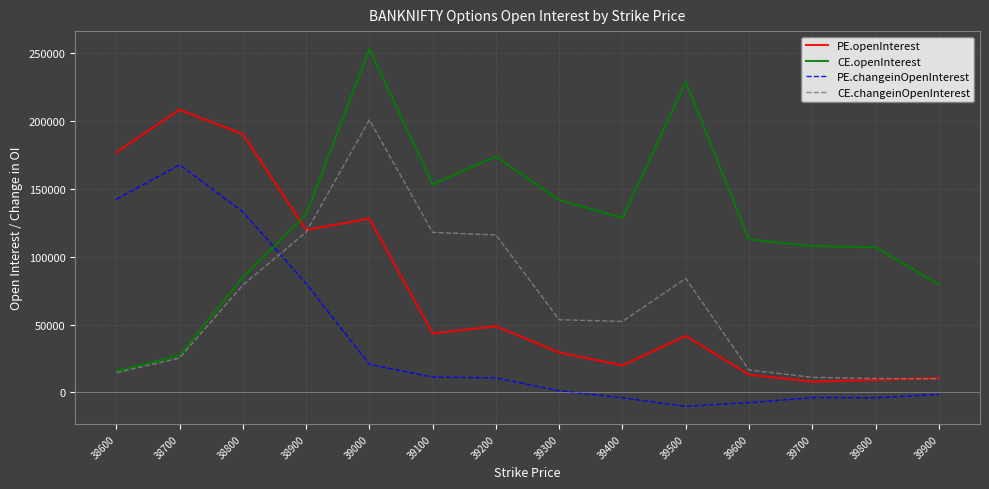

How many lines are shown in the chart?

4